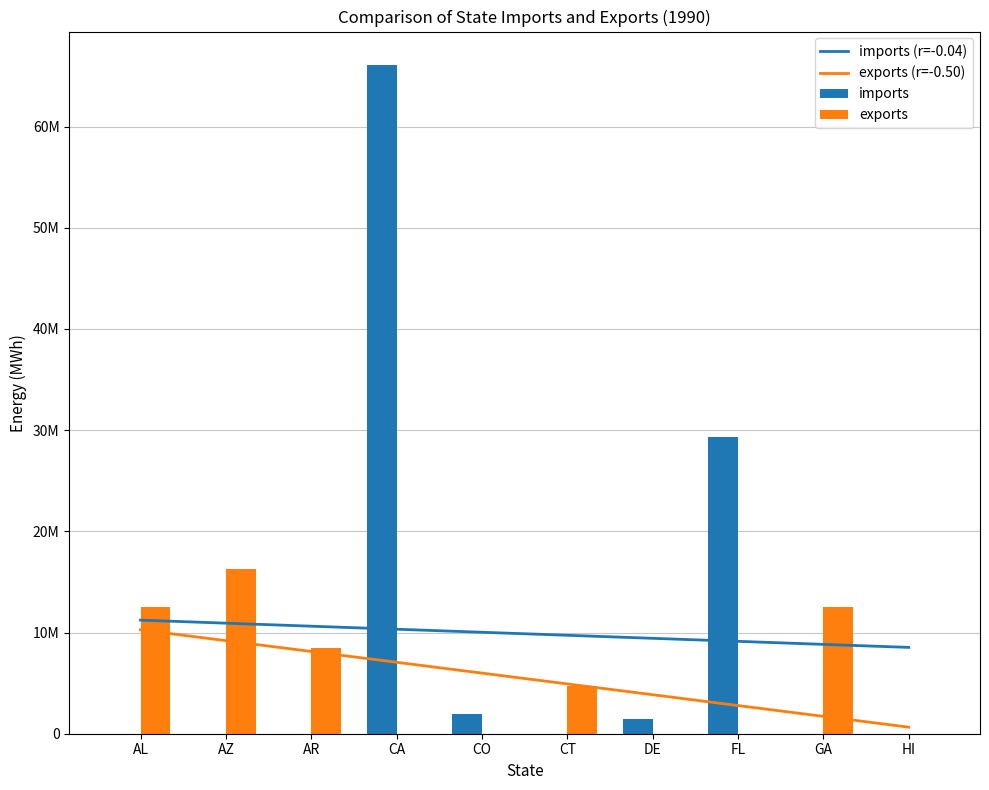

Rank the categories by imports value from lowest to highest.

AL, AZ, AR, CT, GA, HI, DE, CO, FL, CA